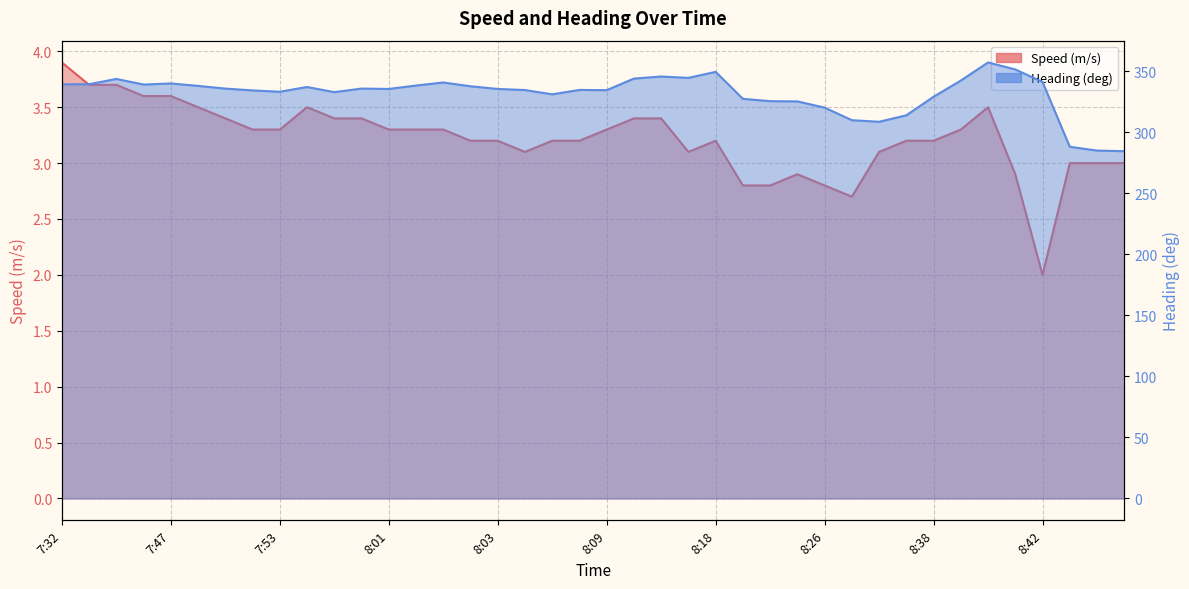

Between 8:26 and 8:27, which series saw the biggest shift?

Heading (deg)